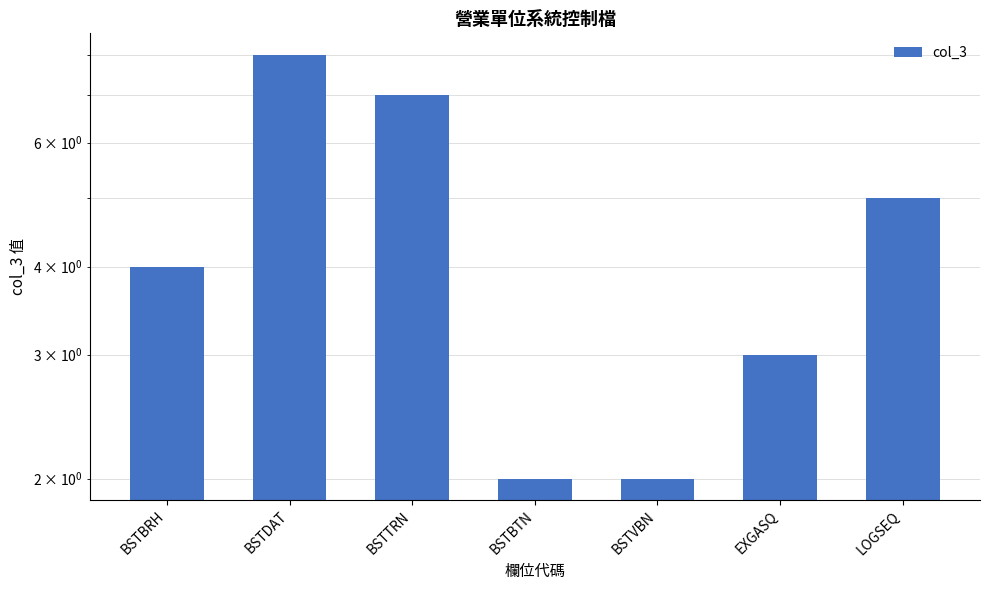

Are the bars horizontal?

No